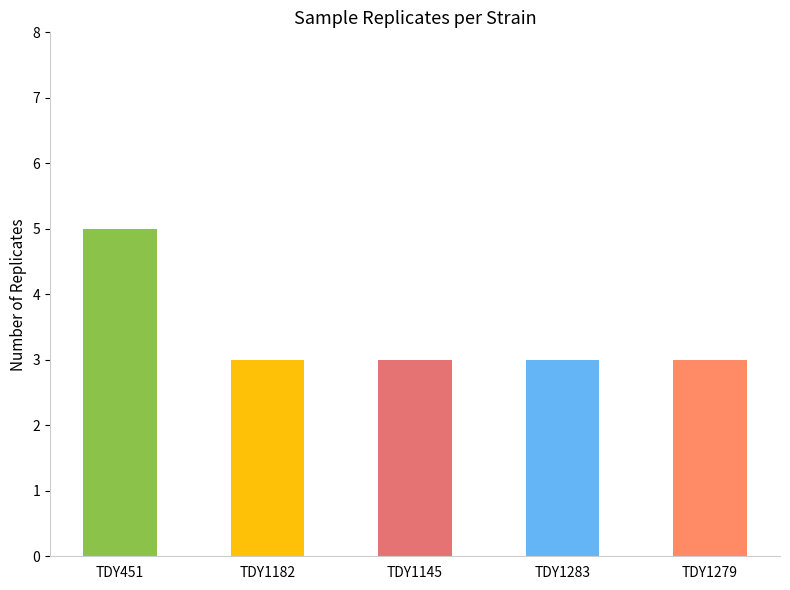

Between TDY451 and TDY1145, which is larger?

TDY451